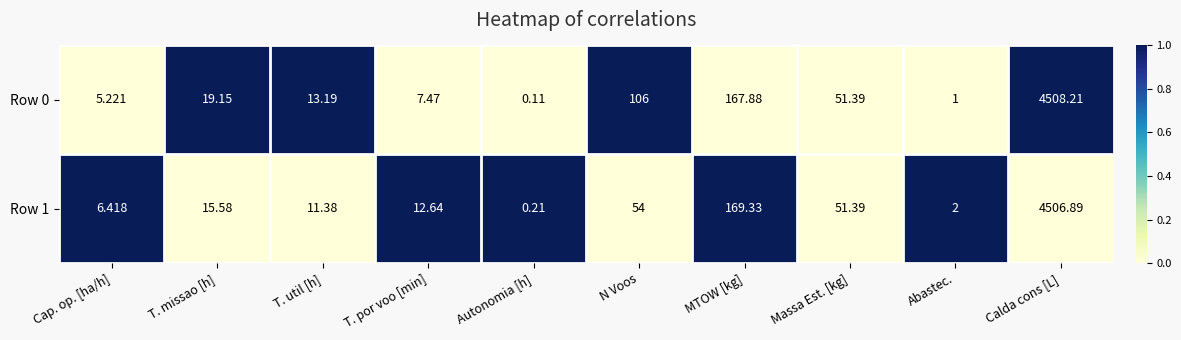

At which label does Row 0 first exceed 19?

T. missao [h]